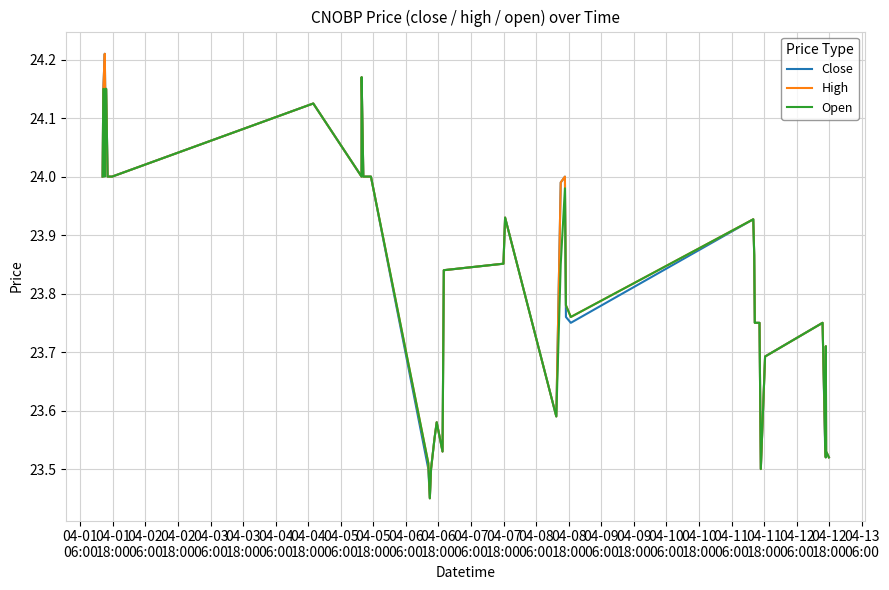

What are all the series names shown in the legend?

Close, High, Open